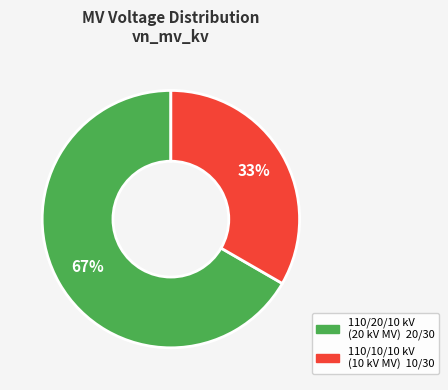

To the nearest percent, what is the average slice percentage?

50%